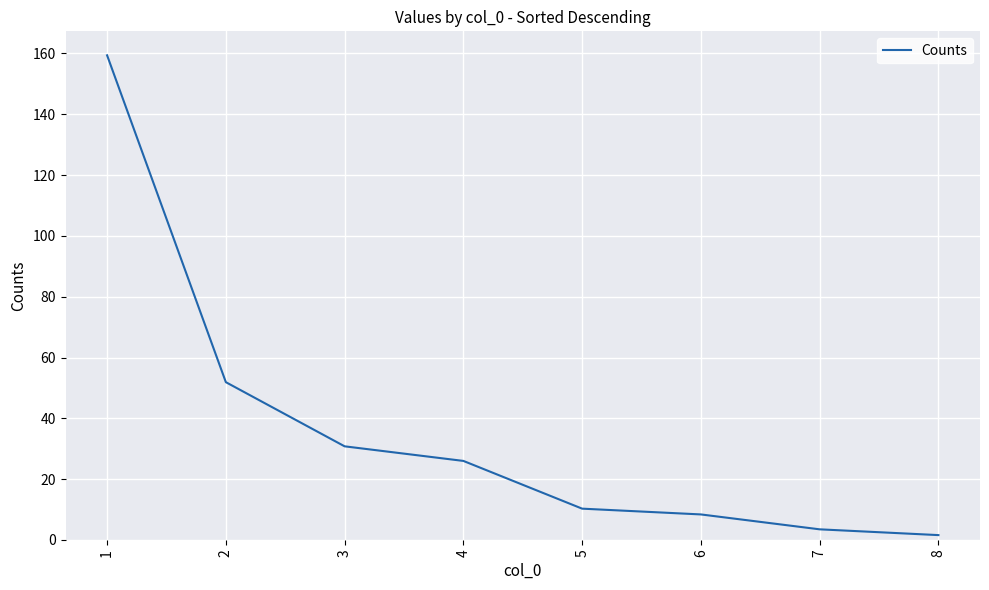

What is the difference between the second highest and minimum values?

50.3